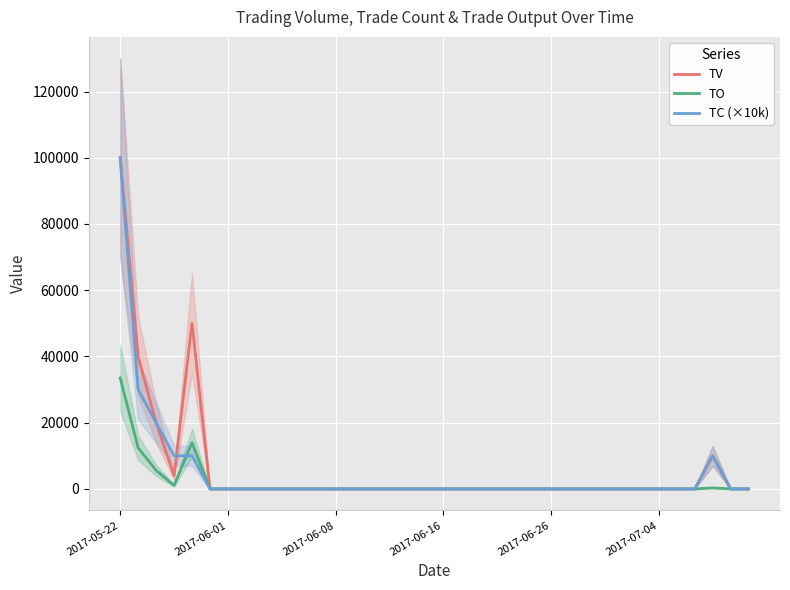

What is the label of the 32nd point from the right?

2017-06-26